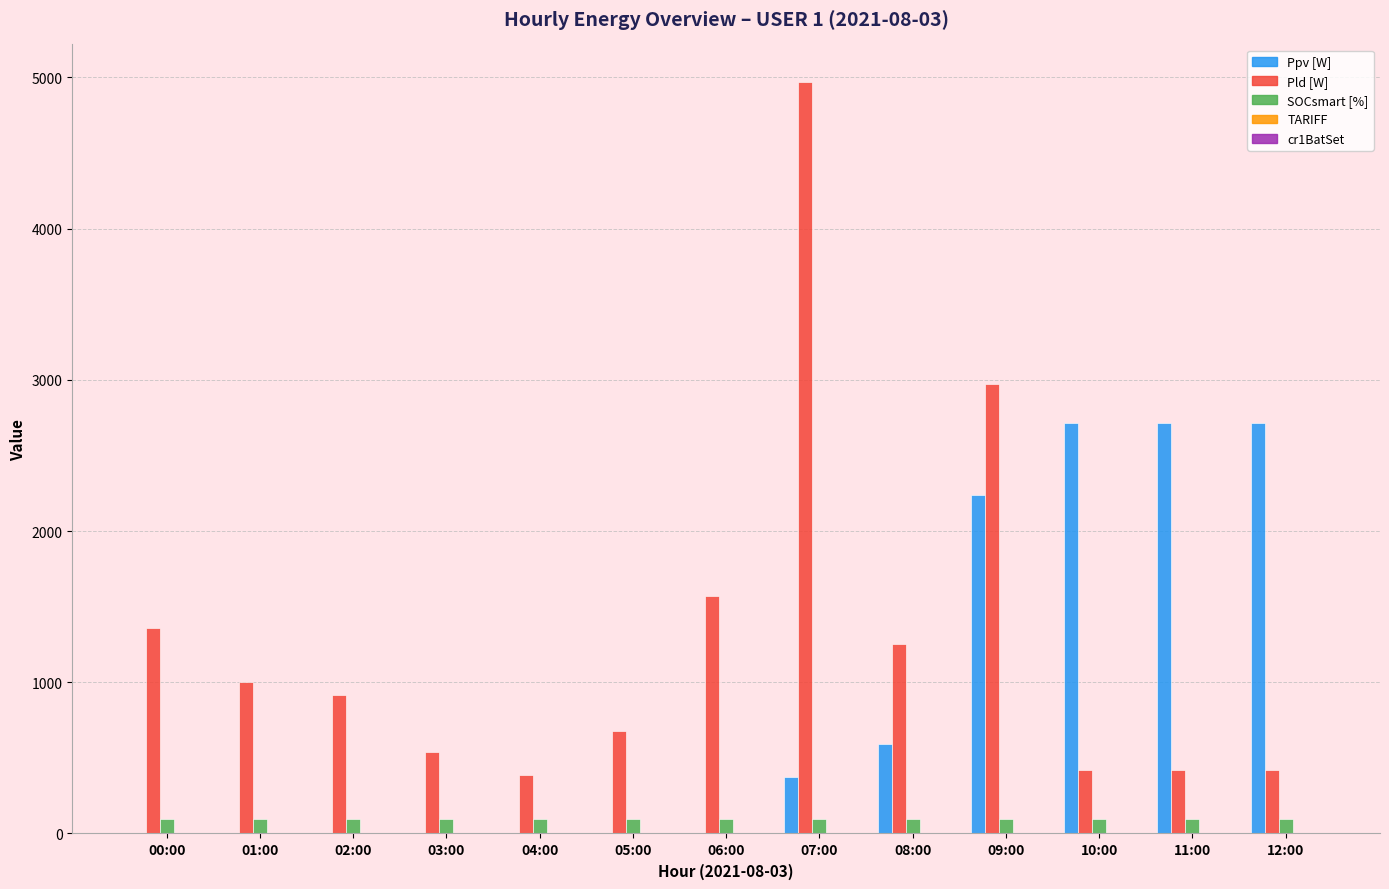

Is it true that Ppv [W] equals 2236 at 09:00?

True